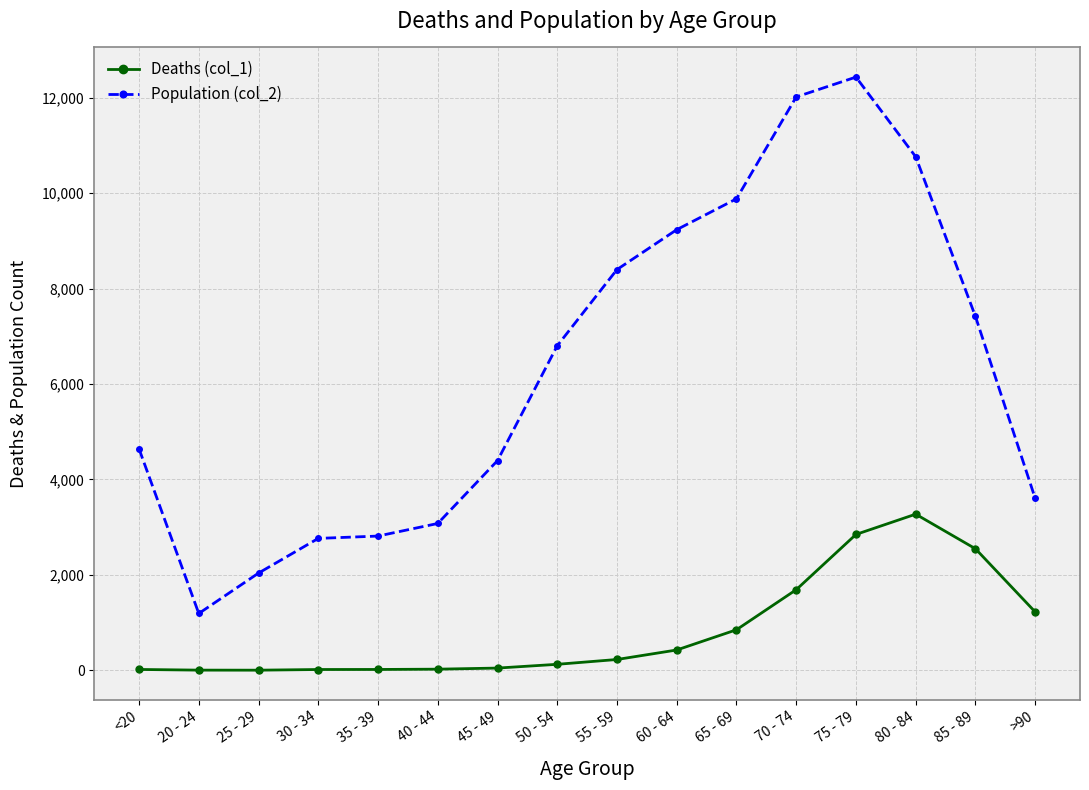

What are all the series names shown in the legend?

Deaths (col_1), Population (col_2)